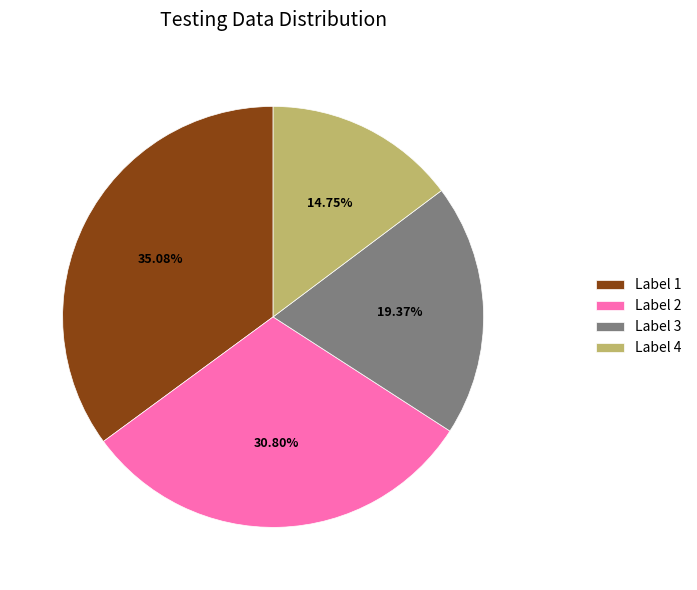

Do Label 2 and Label 4 together represent more than half of the pie?

No